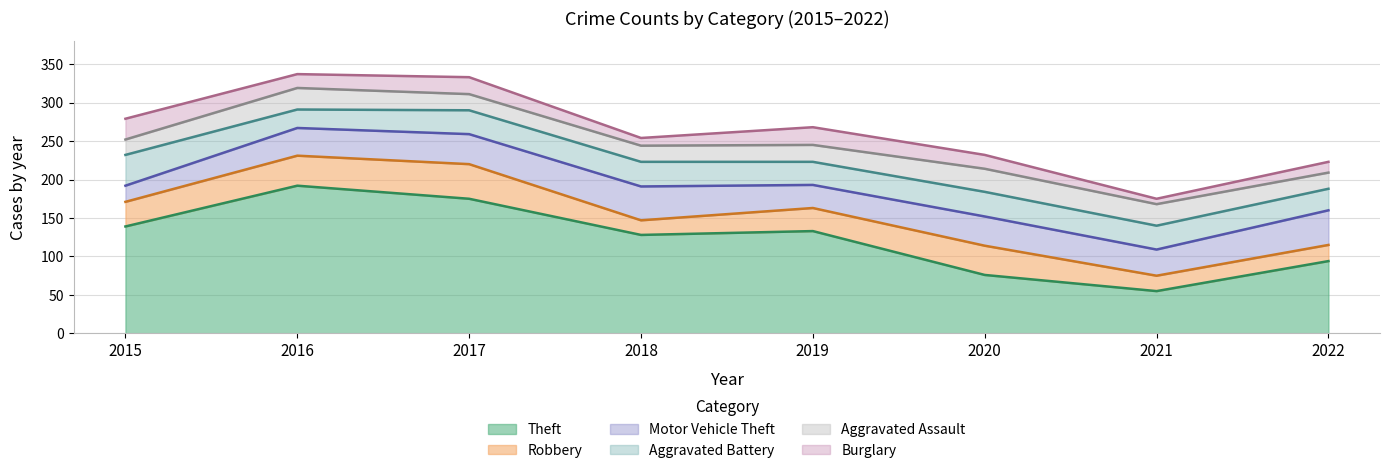

How many lines are shown in the chart?

6